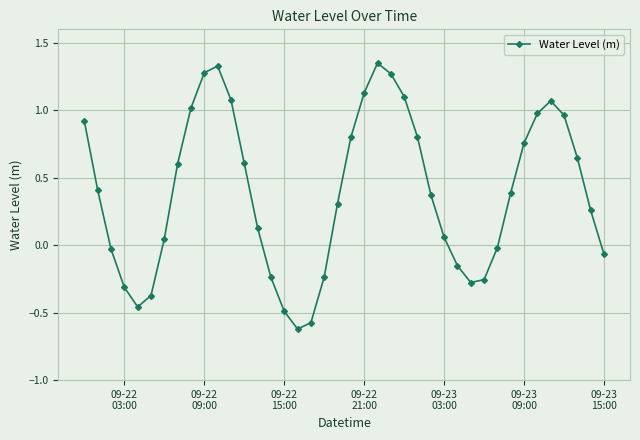

How many points are lower than both their immediate neighbors (excluding endpoints)?

3